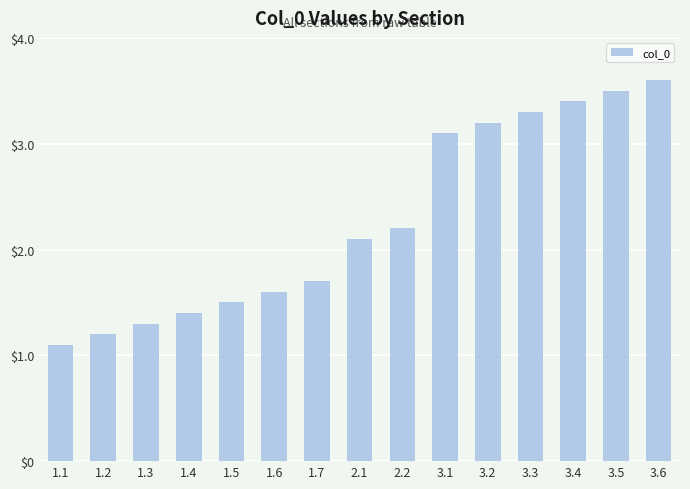

Approximately how many times larger is the value at 1.2 compared to 3.3?

0.4